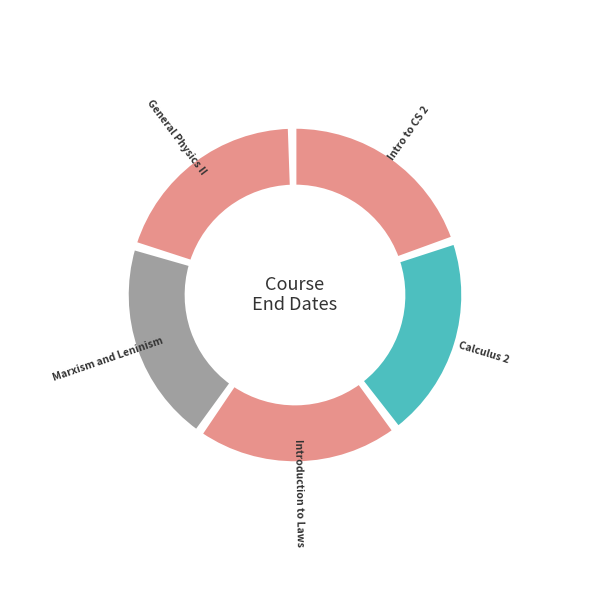

What is the change in value from Calculus 2 to Marxism and Leninism?

+2